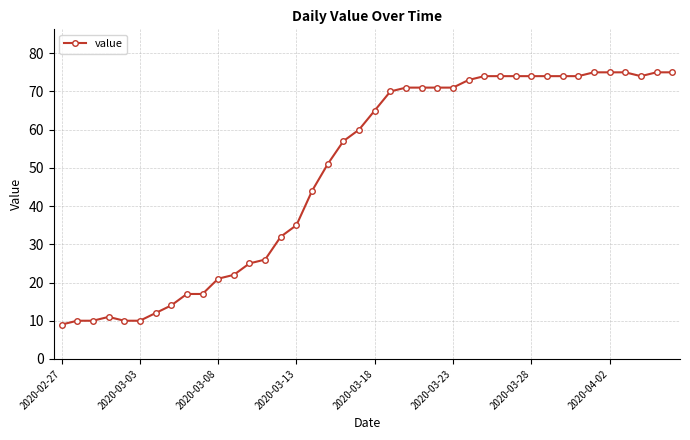

What is the difference between the maximum and second lowest values?

65